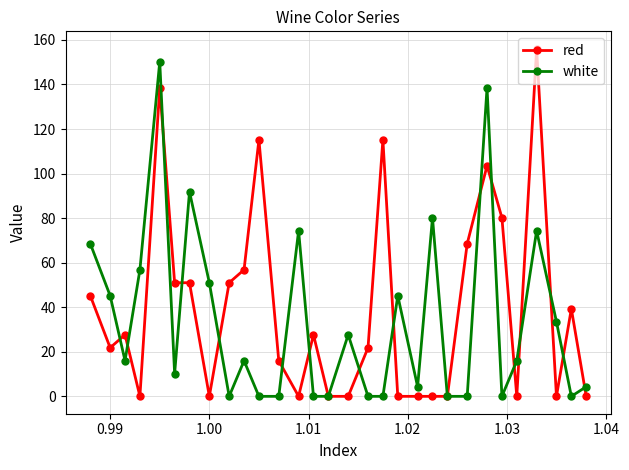

What is the highest value of the white series?

150.2